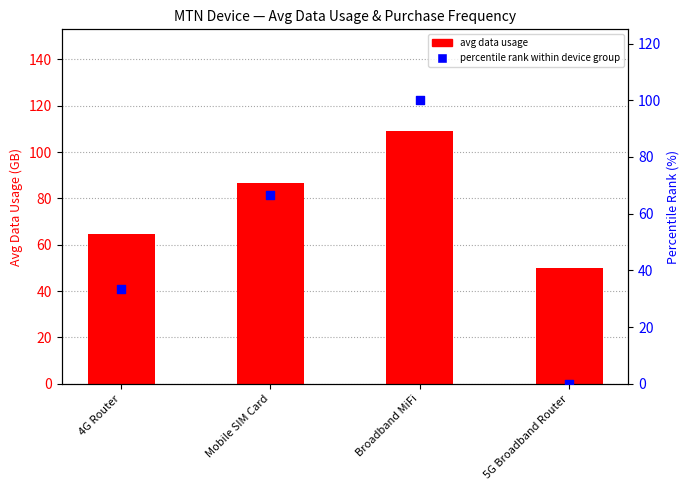

Which series has the largest total across all categories?

avg data usage